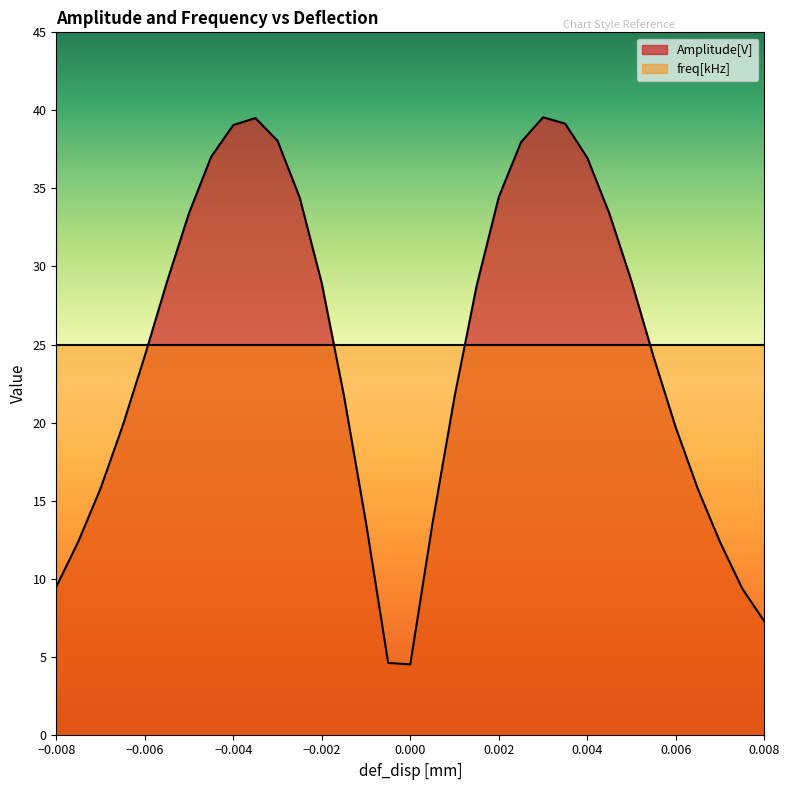

What is the difference between the maximum and minimum values?

35.1